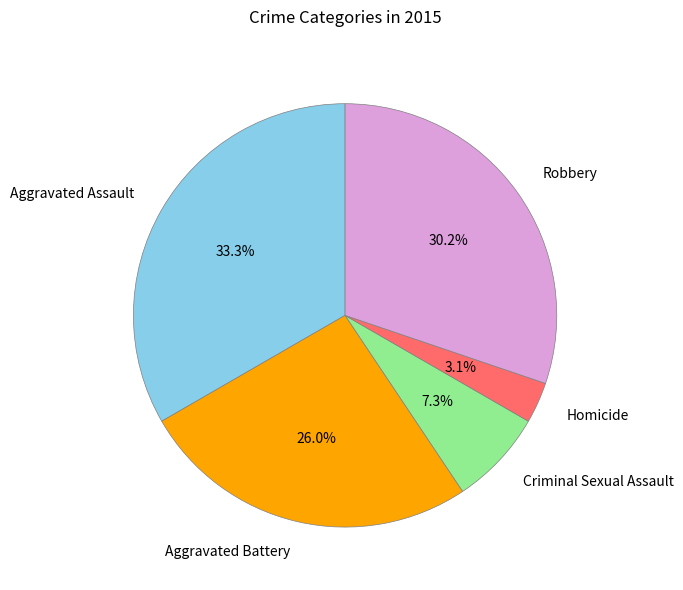

Is Aggravated Battery the majority of the pie?

No